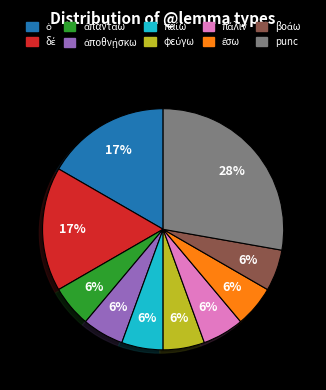

Does punc account for over 50% of the chart?

No